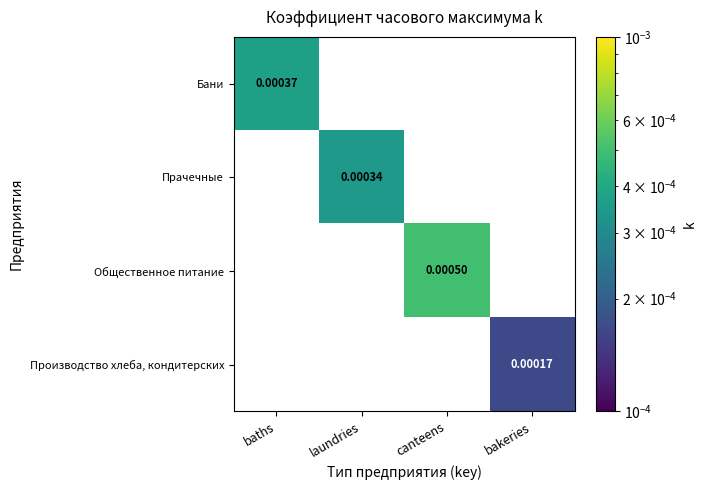

How many values in the Общественное питание series exceed 0?

1